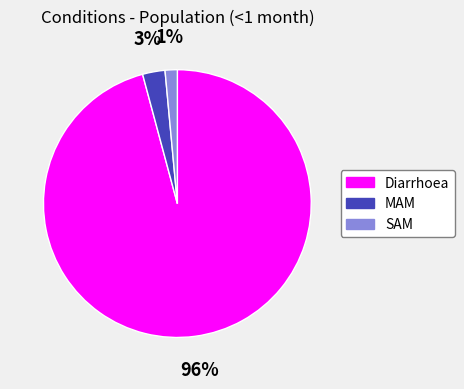

Rank the categories by value from lowest to highest.

SAM, MAM, Diarrhoea